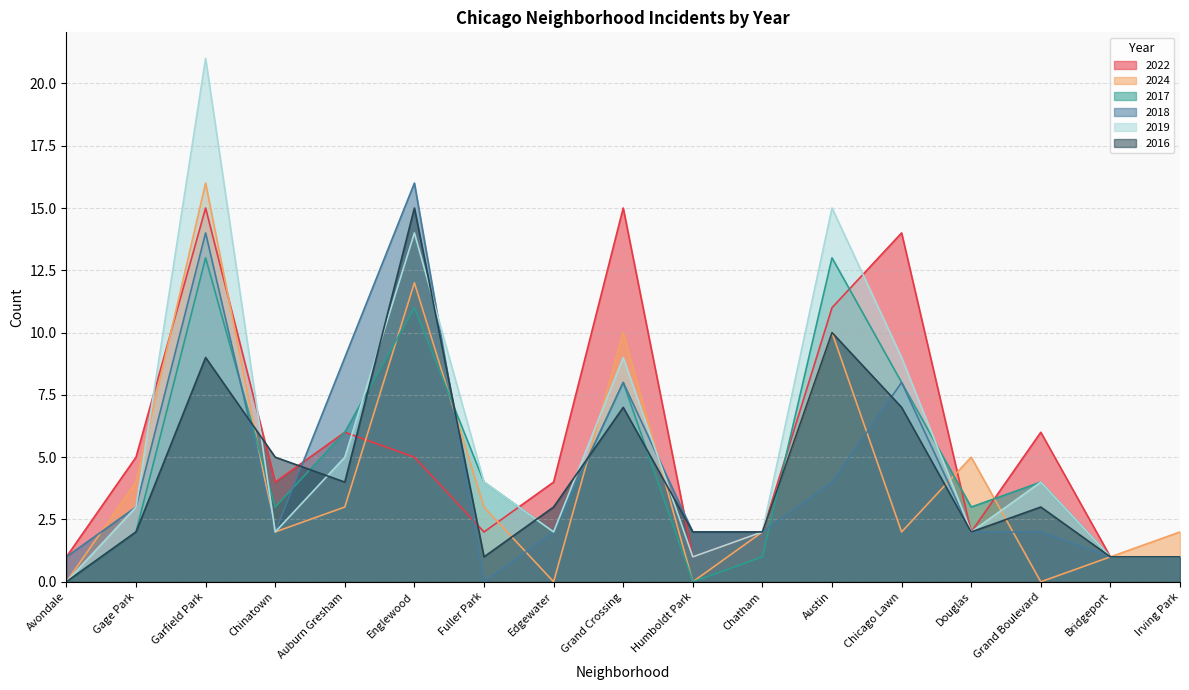

How many data points in 2019 are less than 3?

8